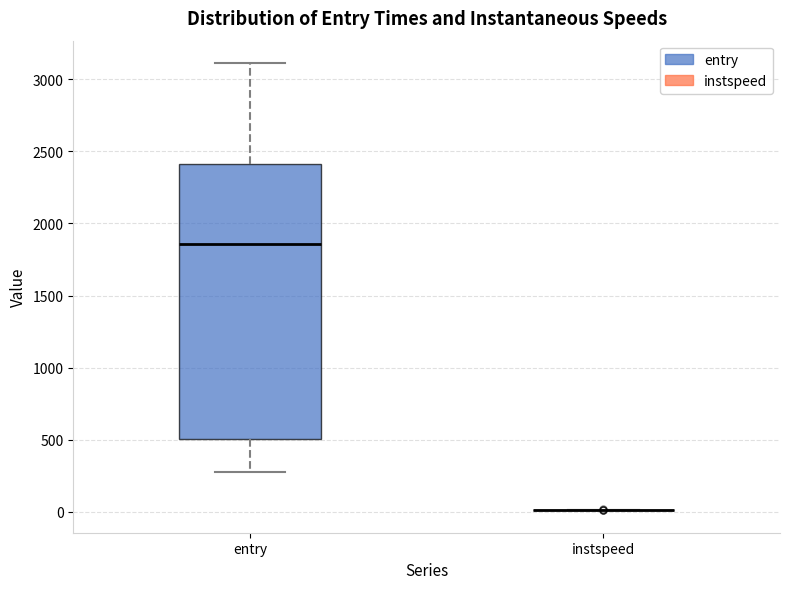

Which box is the tallest, from its lower edge to its upper edge?

entry